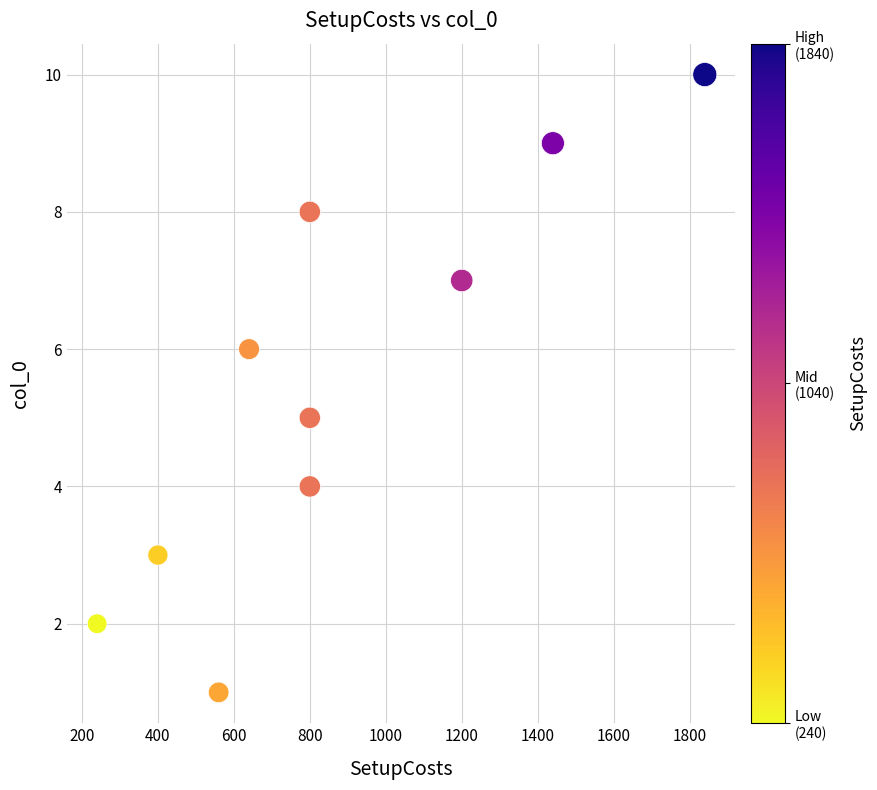

What is the range of Y values (max minus min)?

9